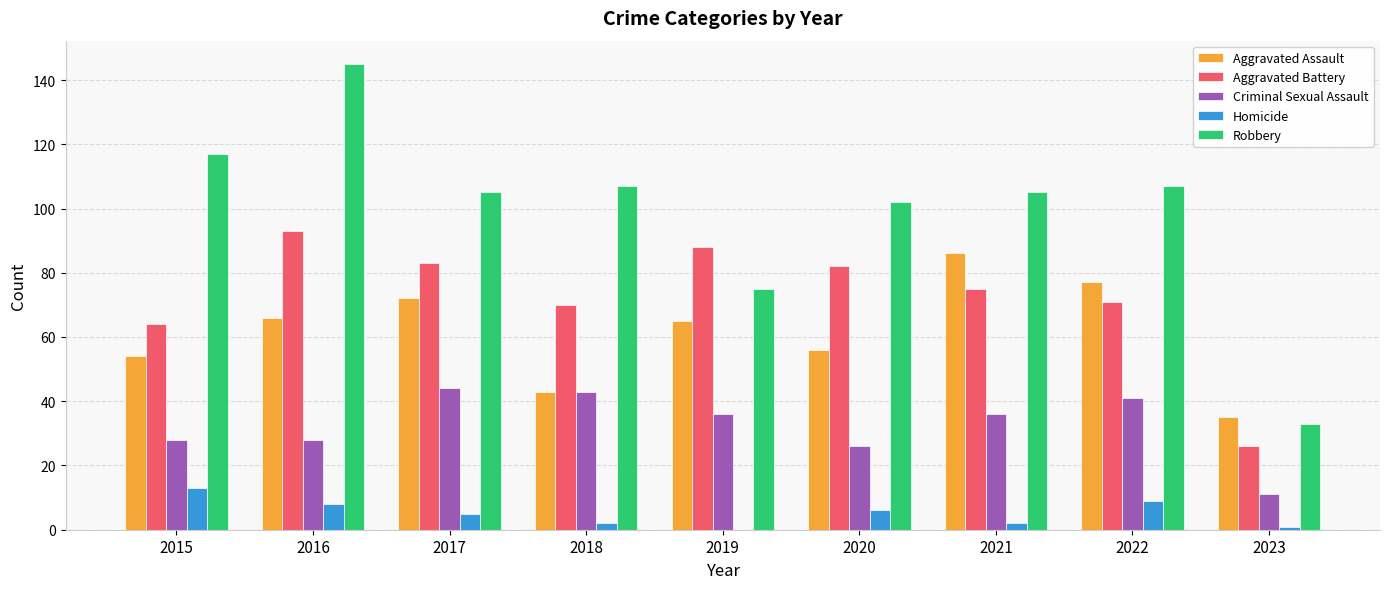

What is the sum of all Aggravated Assault values?

554